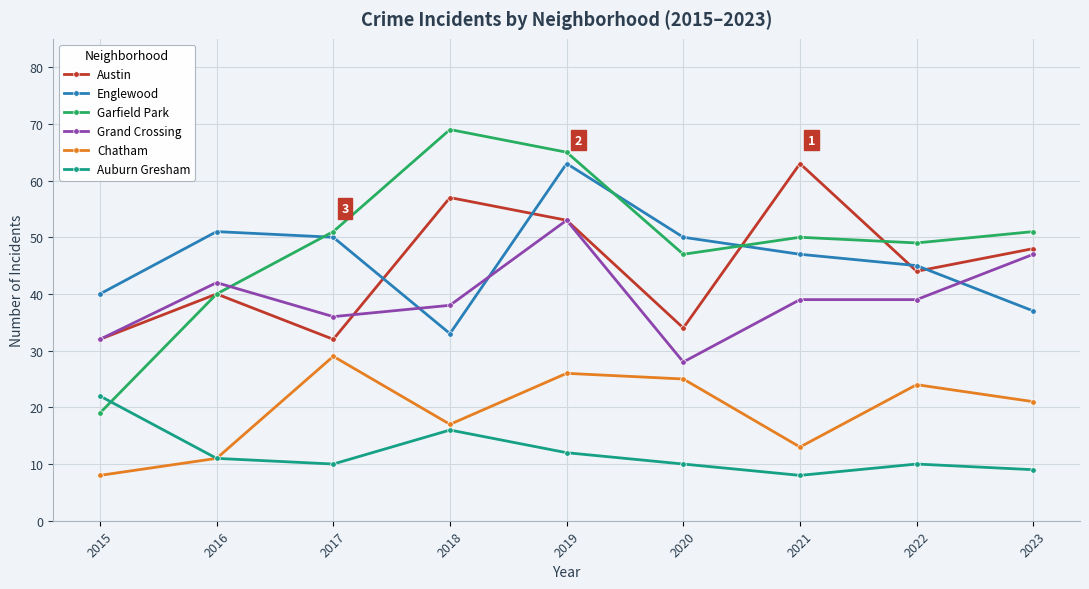

What is the minimum value for Englewood?

33